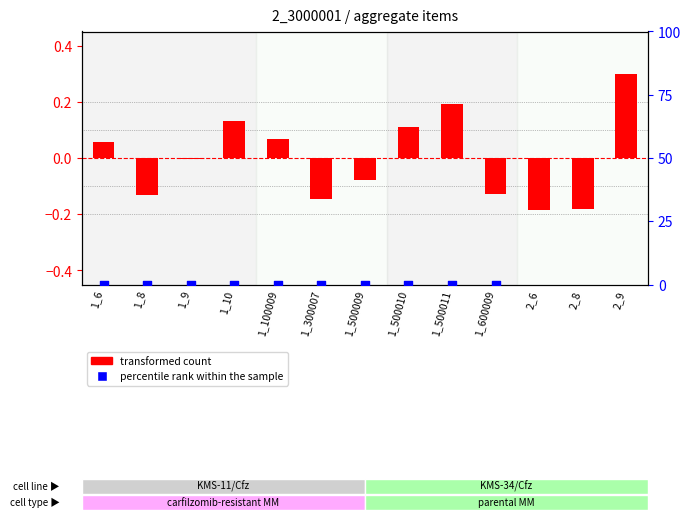

Which series contains the lowest Y value?

transformed count